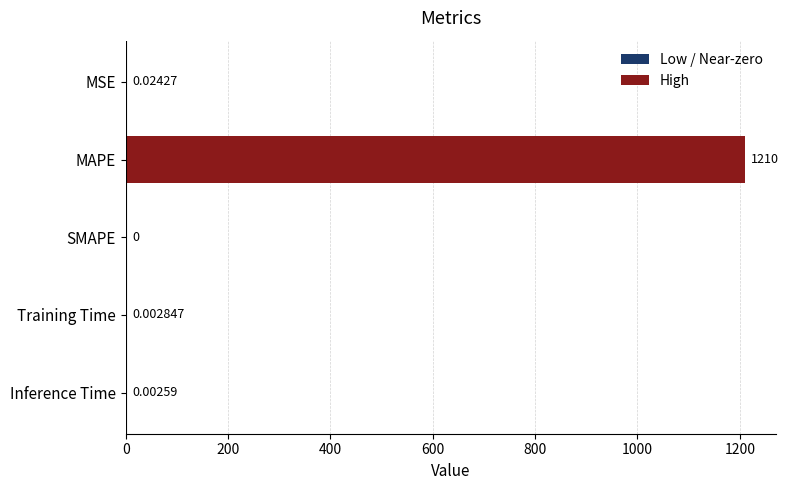

Between MSE and Inference Time, which is larger?

MSE